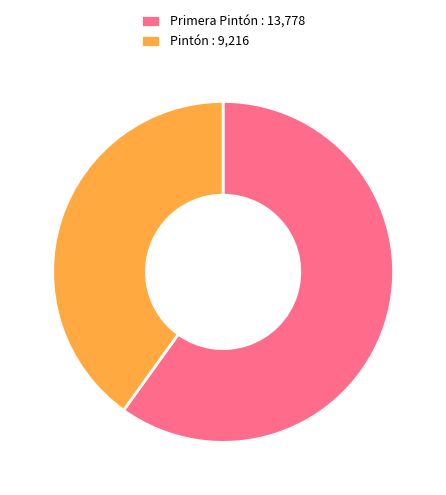

Count the number of slices in the pie.

2